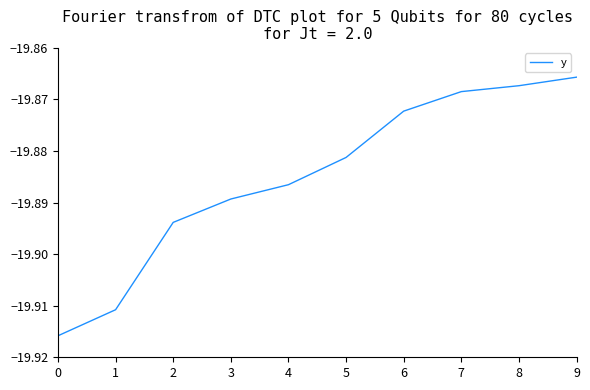

What is the sum of the values at 9 and 0?

-39.8